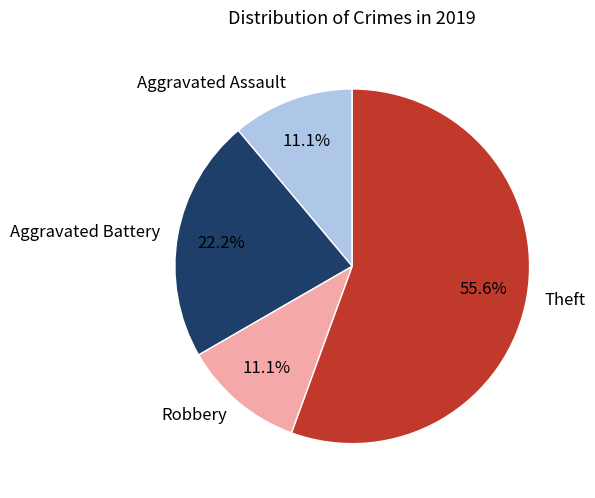

What is the majority slice?

Theft